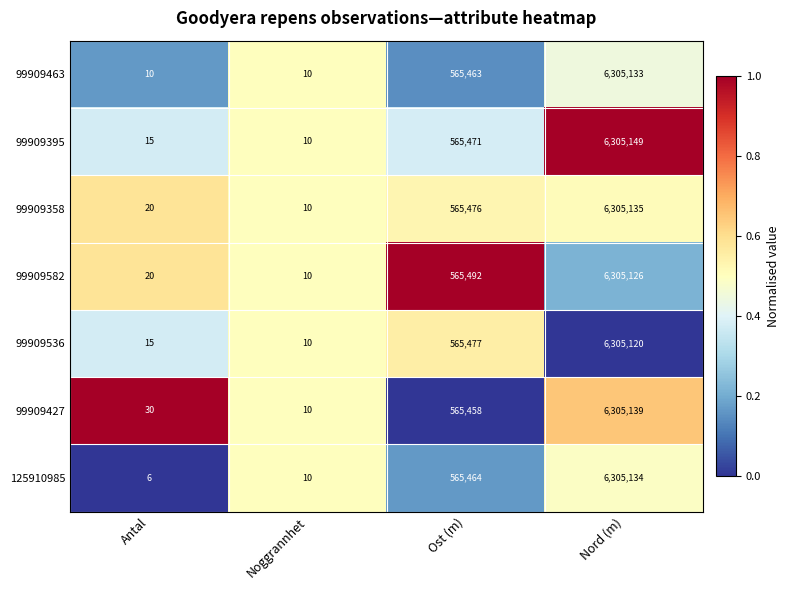

What is the greatest value displayed?

6305149